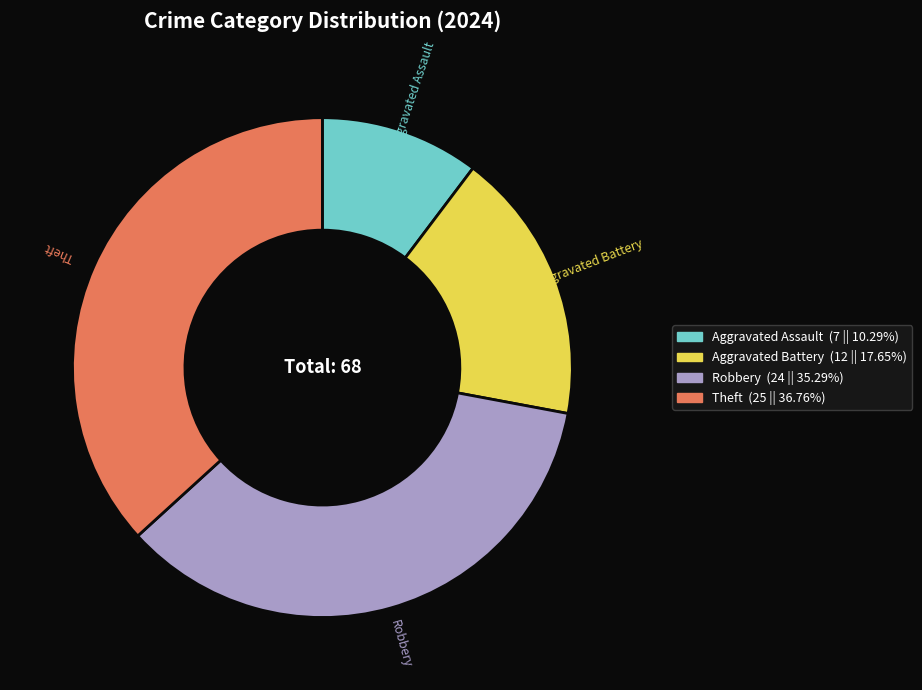

Which slice is the smallest?

Aggravated Assault